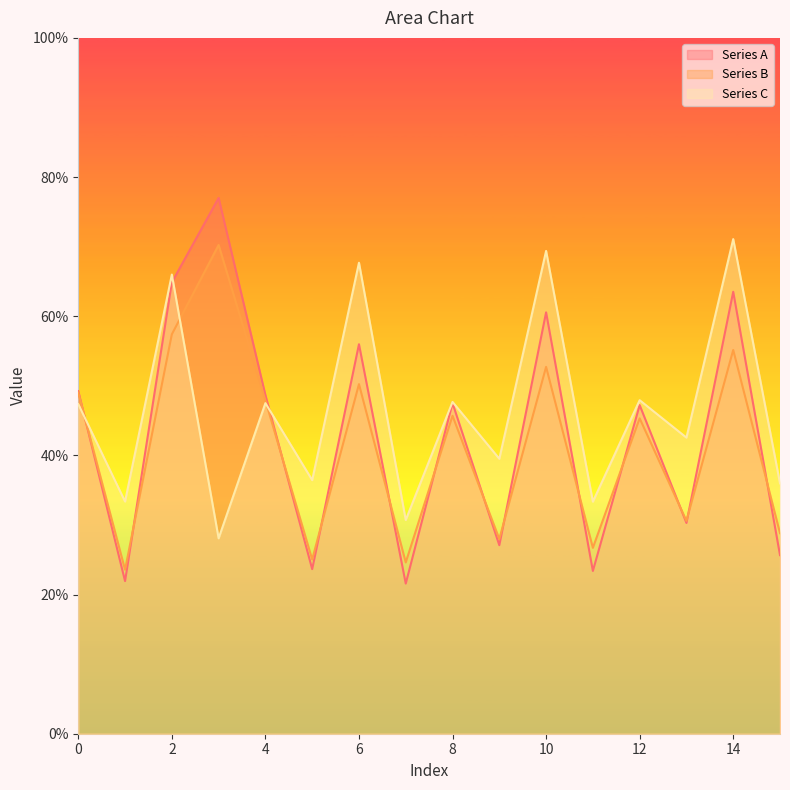

What is the minimum value for Series A?

21.6